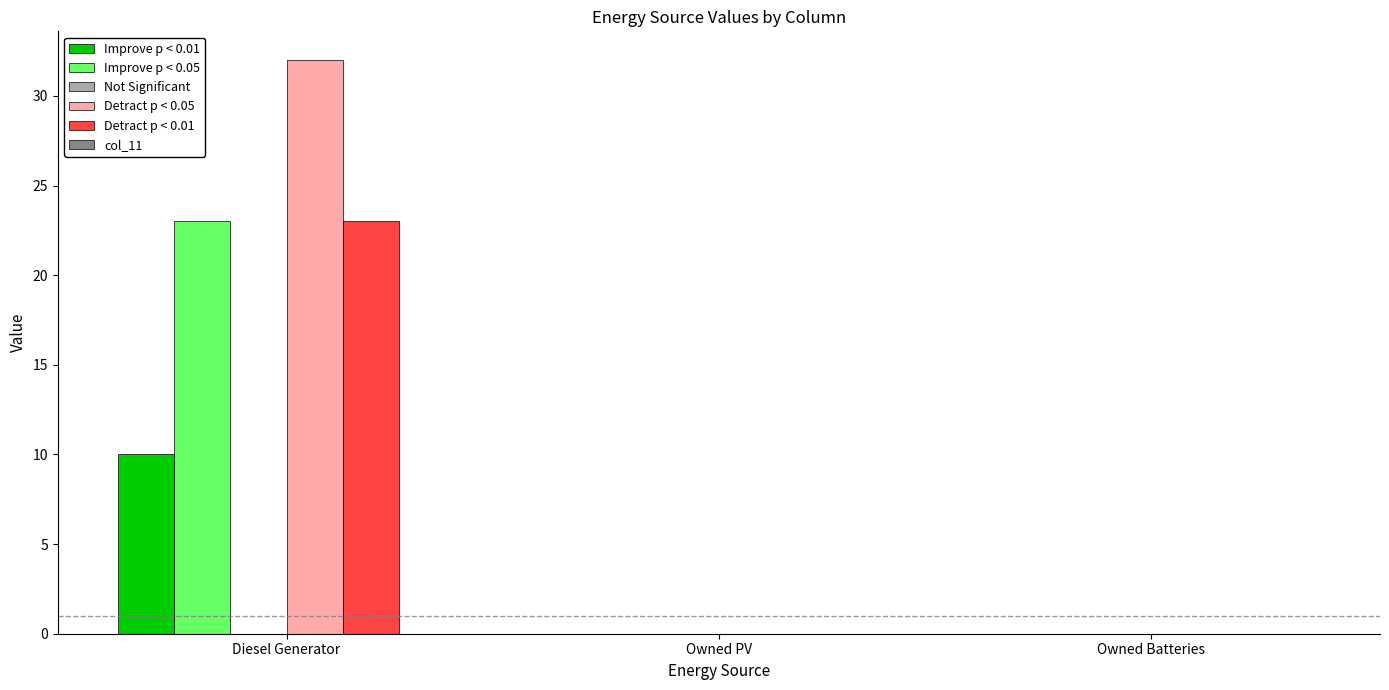

The Improve p < 0.01 series shows 10 at Diesel Generator. True or false?

True